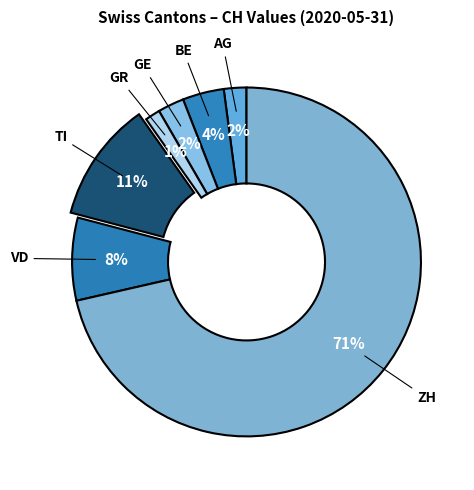

Count the number of slices in the pie.

7